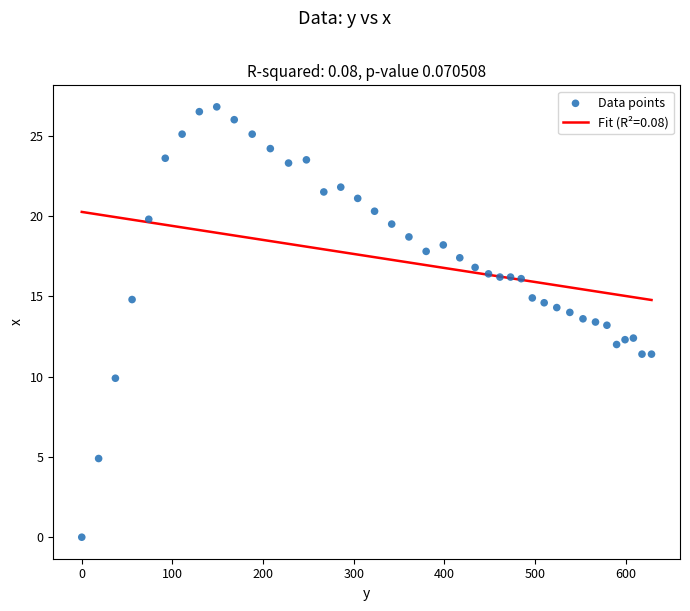

What is the range of X values (max minus min)?

628.5